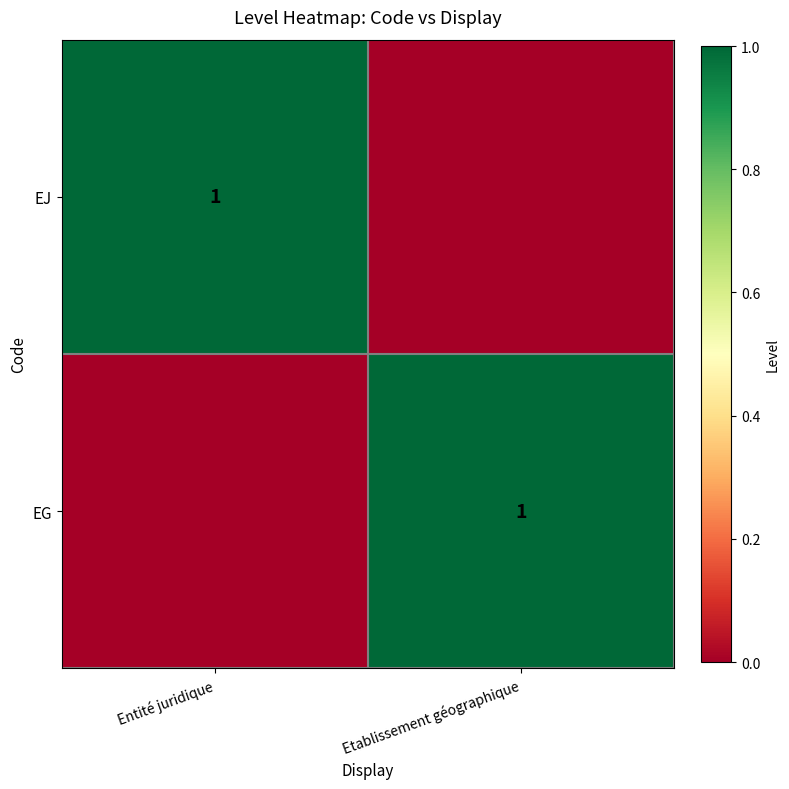

The value of EG at Etablissement géographique is 0. True or false?

False